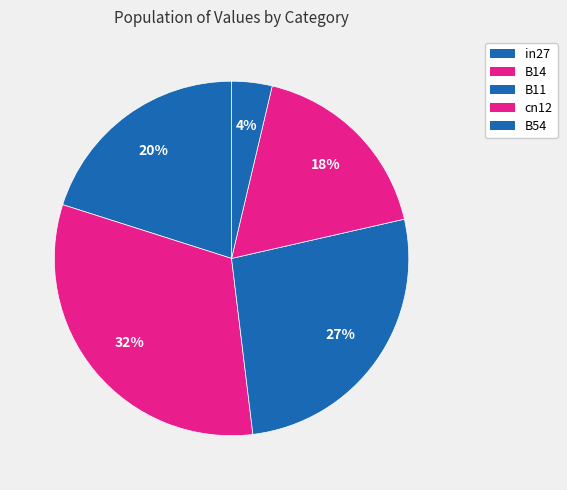

The B11 slice represents 38% of the pie. True or false?

False